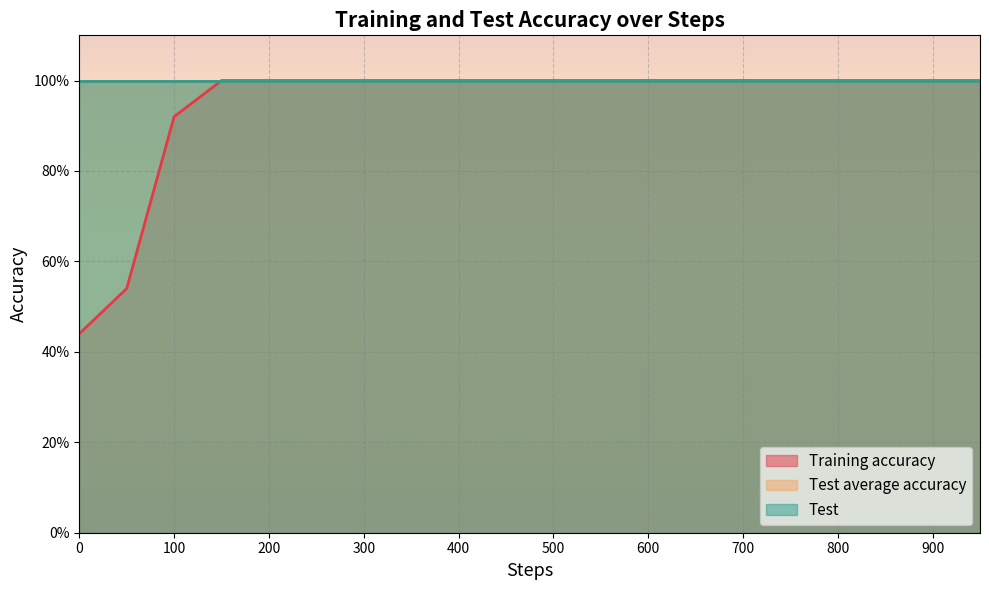

What is the value of the Test average accuracy point at the 4th from the left?

1.0